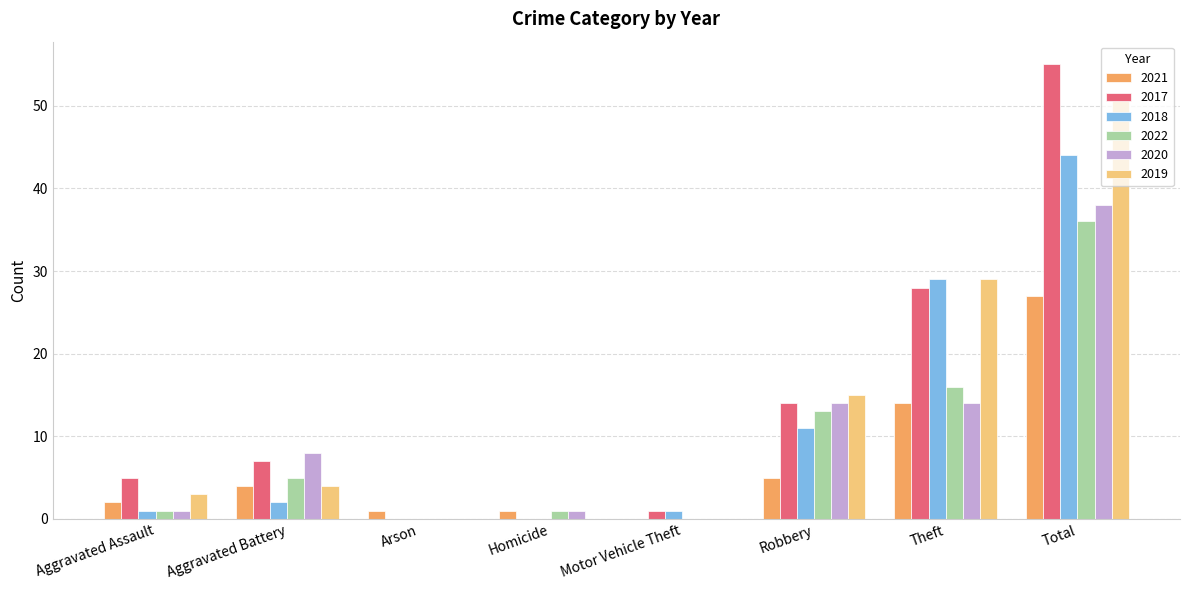

Is the value of 2019 at Motor Vehicle Theft greater than the value of 2020 at Robbery?

No